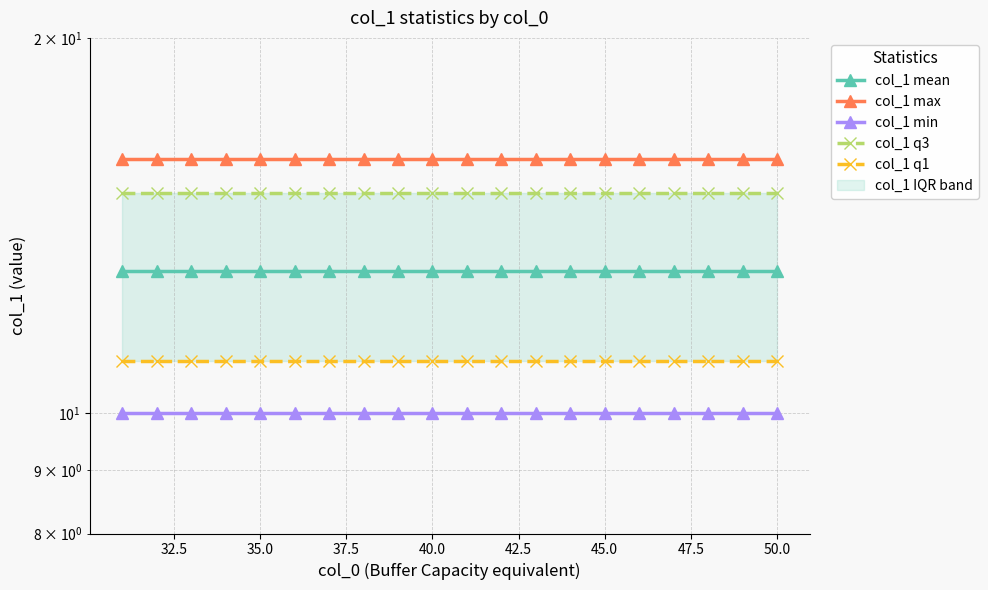

What is the greatest value displayed?

16